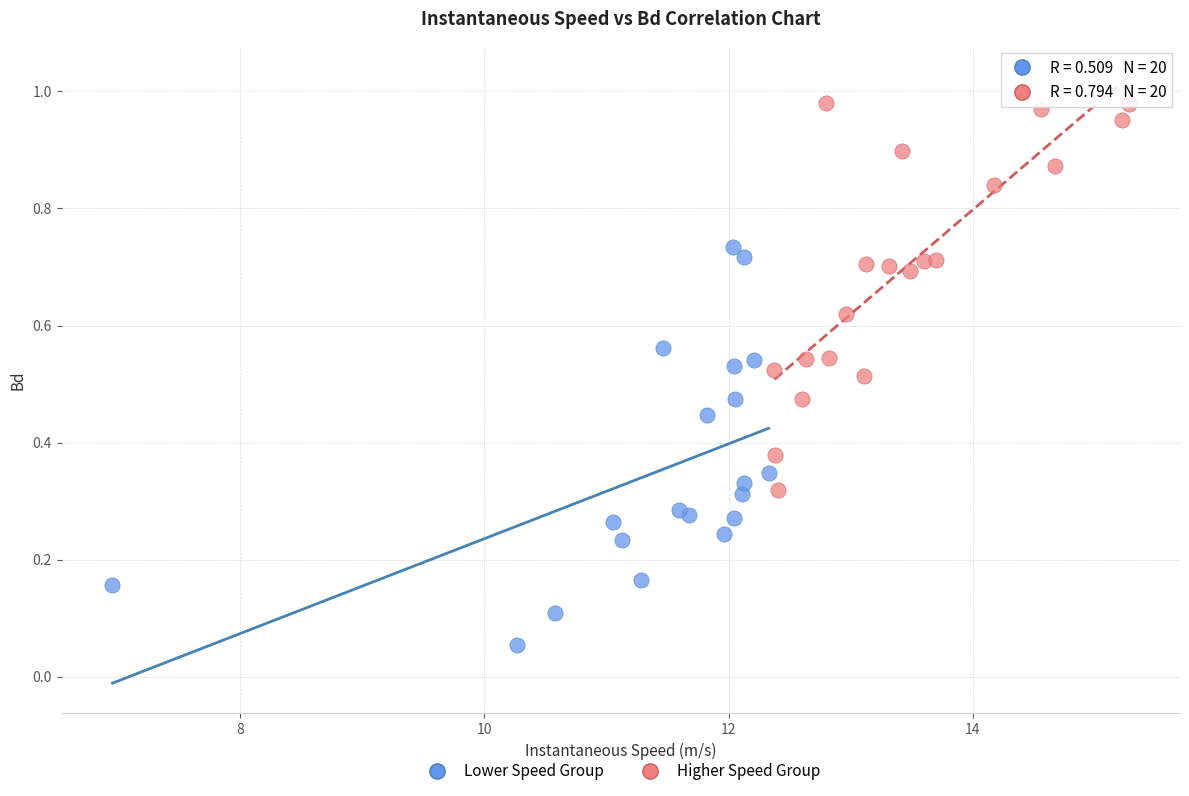

Which series contains the lowest Y value?

Lower Speed Group